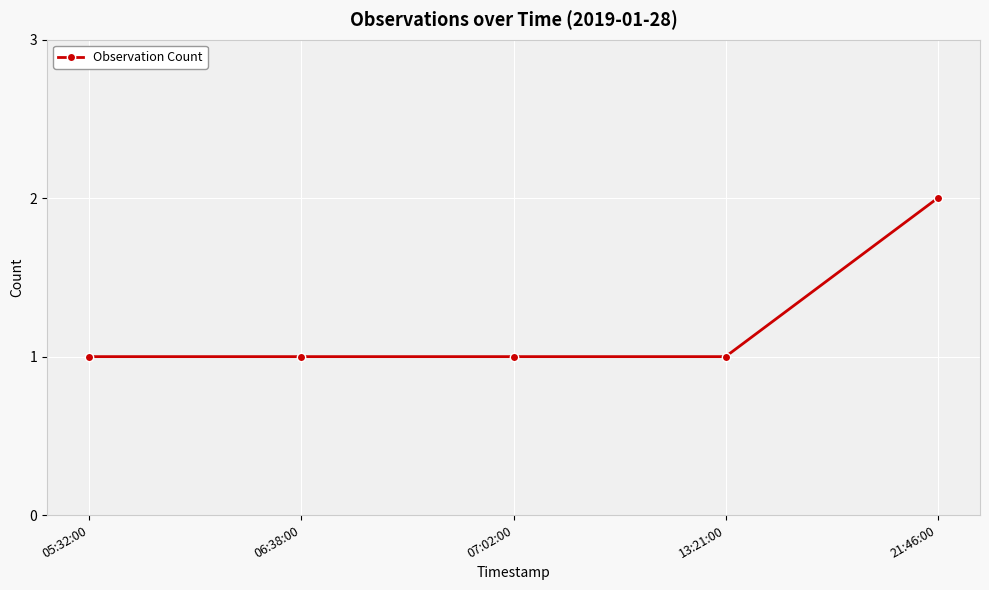

Does the chart have visible grid lines?

Yes